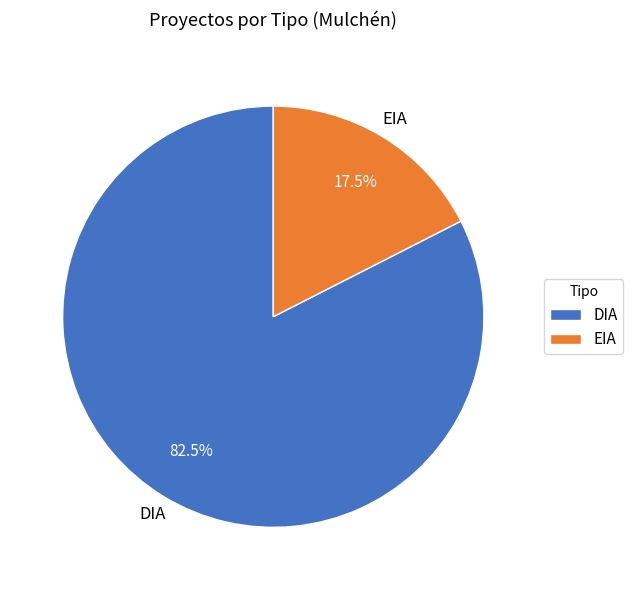

What percentage is NOT represented by EIA?

82.5%